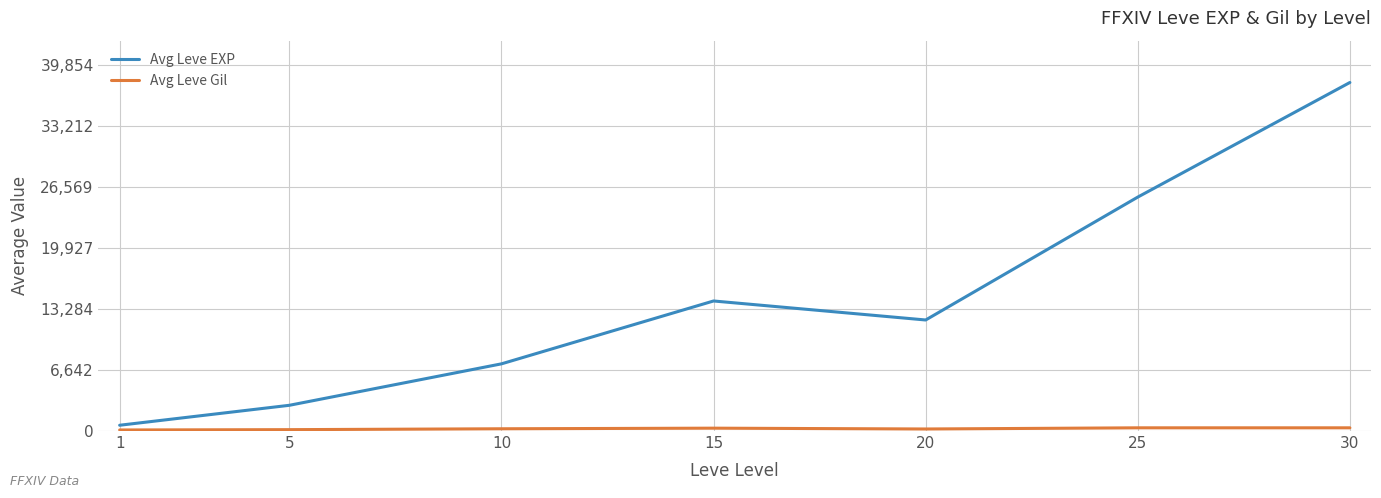

What is the maximum value for Avg Leve EXP?

37957.0